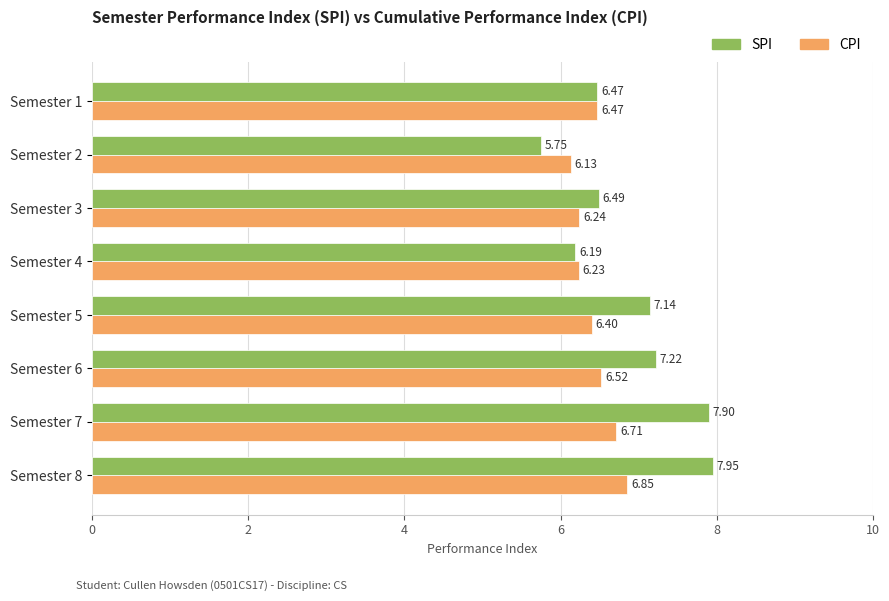

What is the difference between the maximum and second lowest values in the SPI series?

1.8